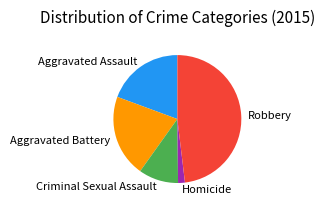

The Criminal Sexual Assault slice represents 10% of the pie. True or false?

True